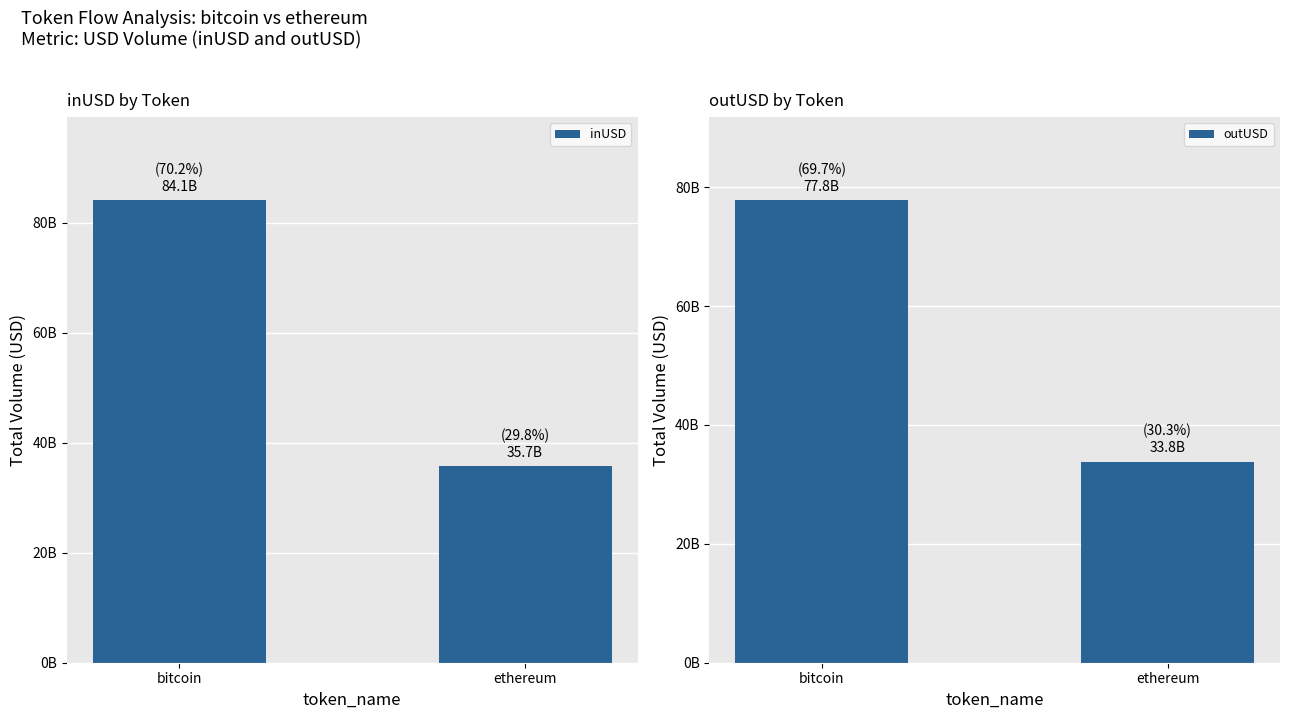

List the series in order of their overall mean, lowest first.

outUSD, inUSD